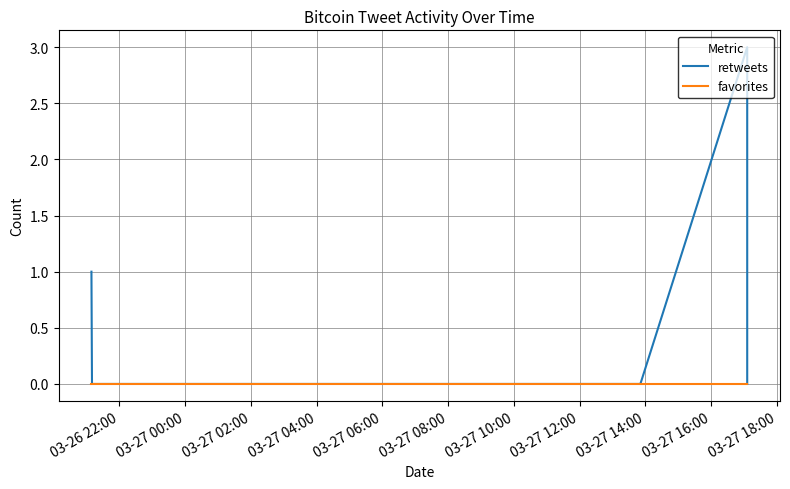

Which series has the widest spread of values?

retweets